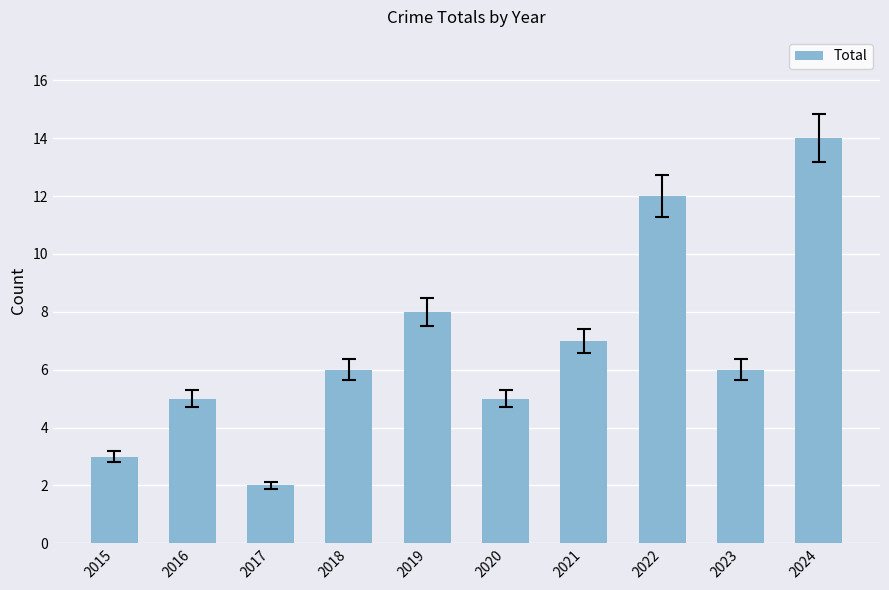

Read the value at 2019, to the nearest 5.

10